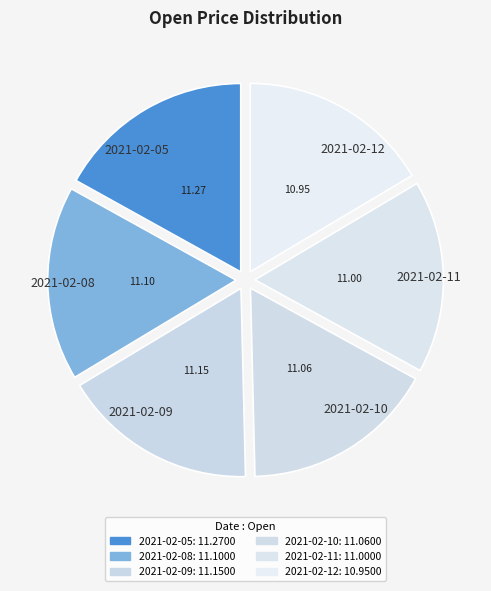

True or false: 2021-02-09 accounts for 17% of the total.

True